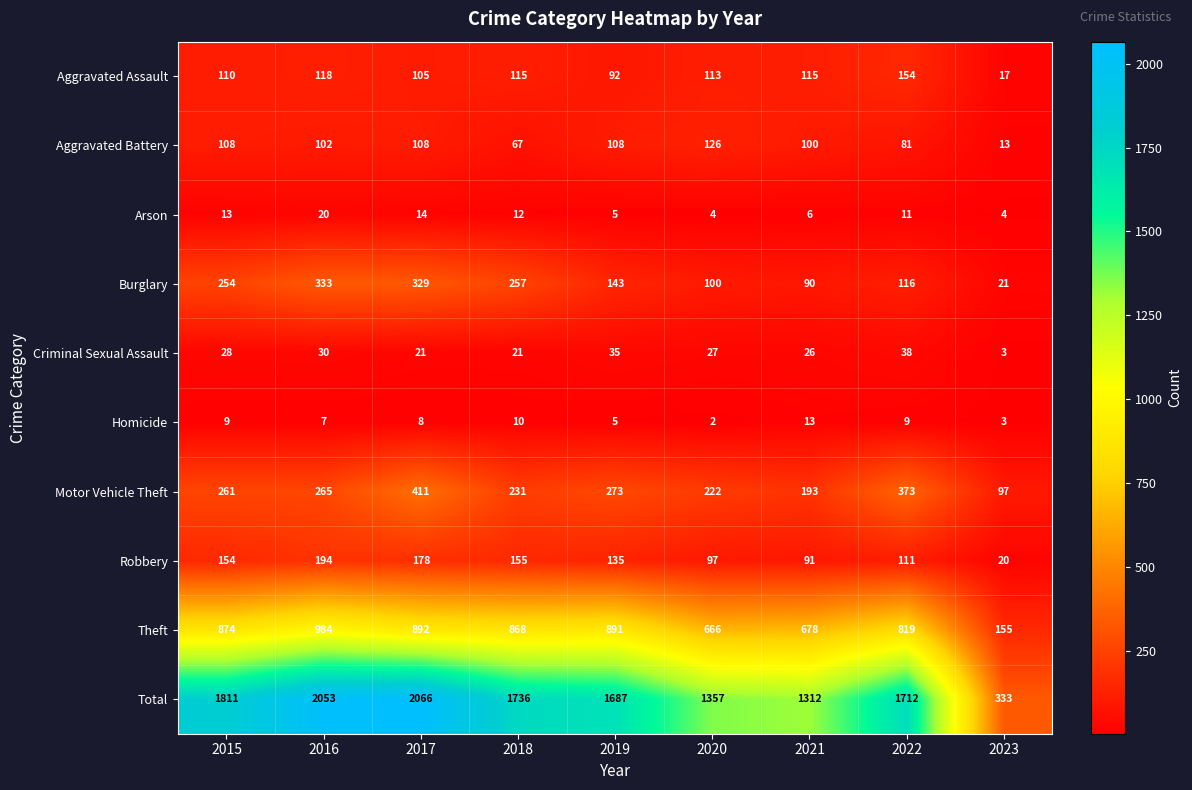

List the labels in order of Total value, largest first.

2017, 2016, 2015, 2018, 2022, 2019, 2020, 2021, 2023